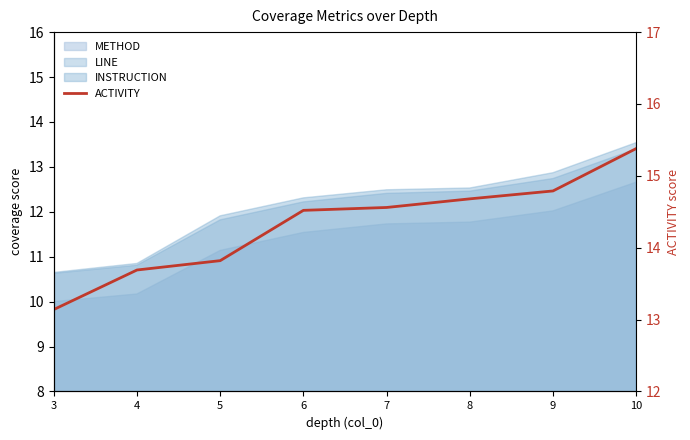

The value at 10 is 15.4. True or false?

True